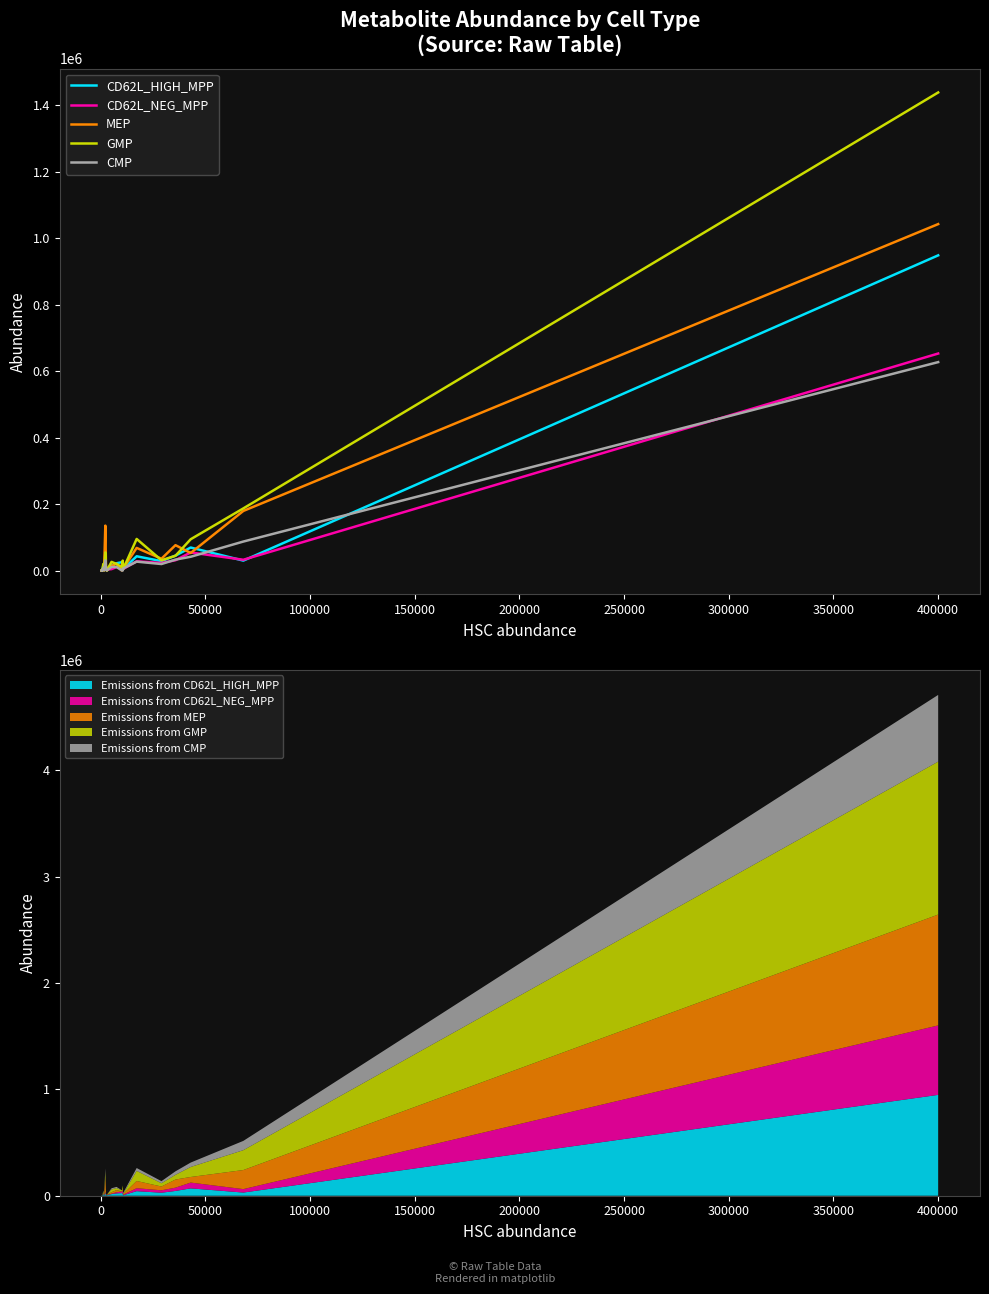

What is the difference between the maximum and minimum values in the CD62L_NEG_MPP series?

653103.5